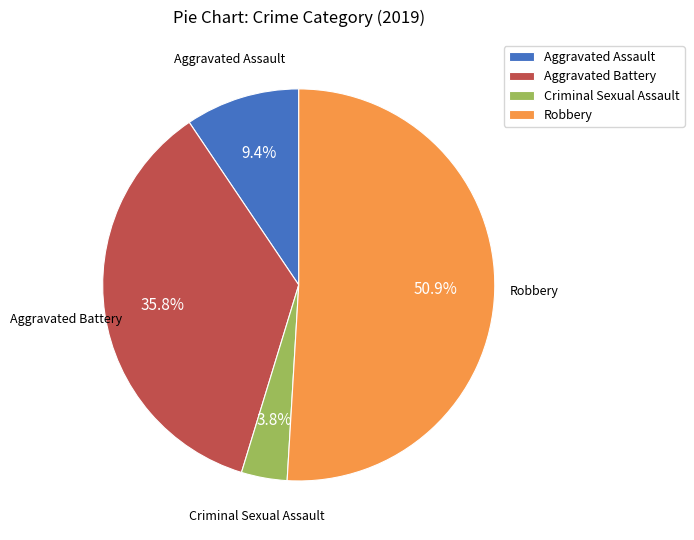

Approximately how many times larger is the value at Aggravated Assault compared to Criminal Sexual Assault?

2.5